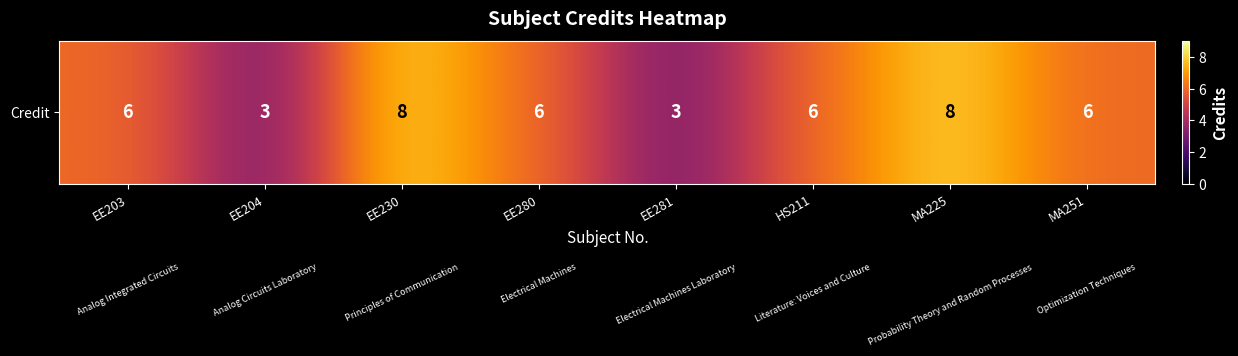

What is the sum of the values at EE204 and EE280?

9